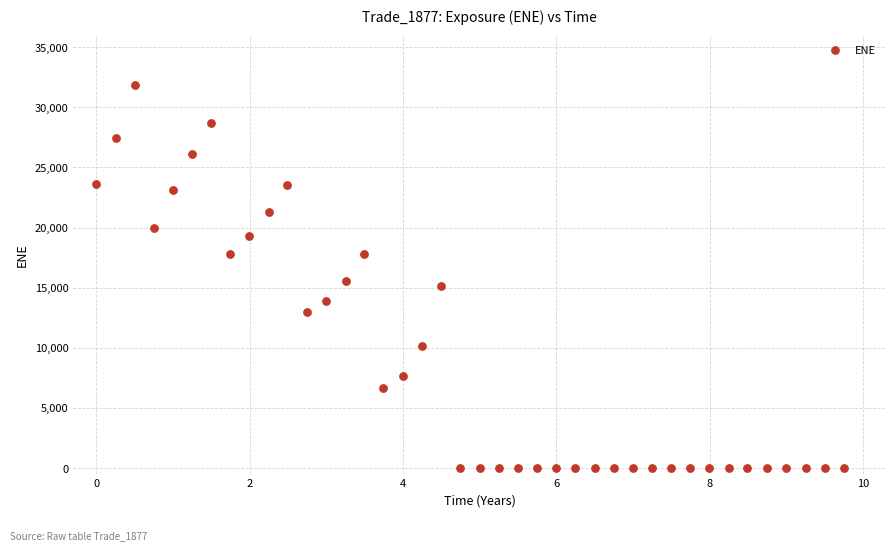

What Y value in the scatter plot is closest to 15943?

15554.1